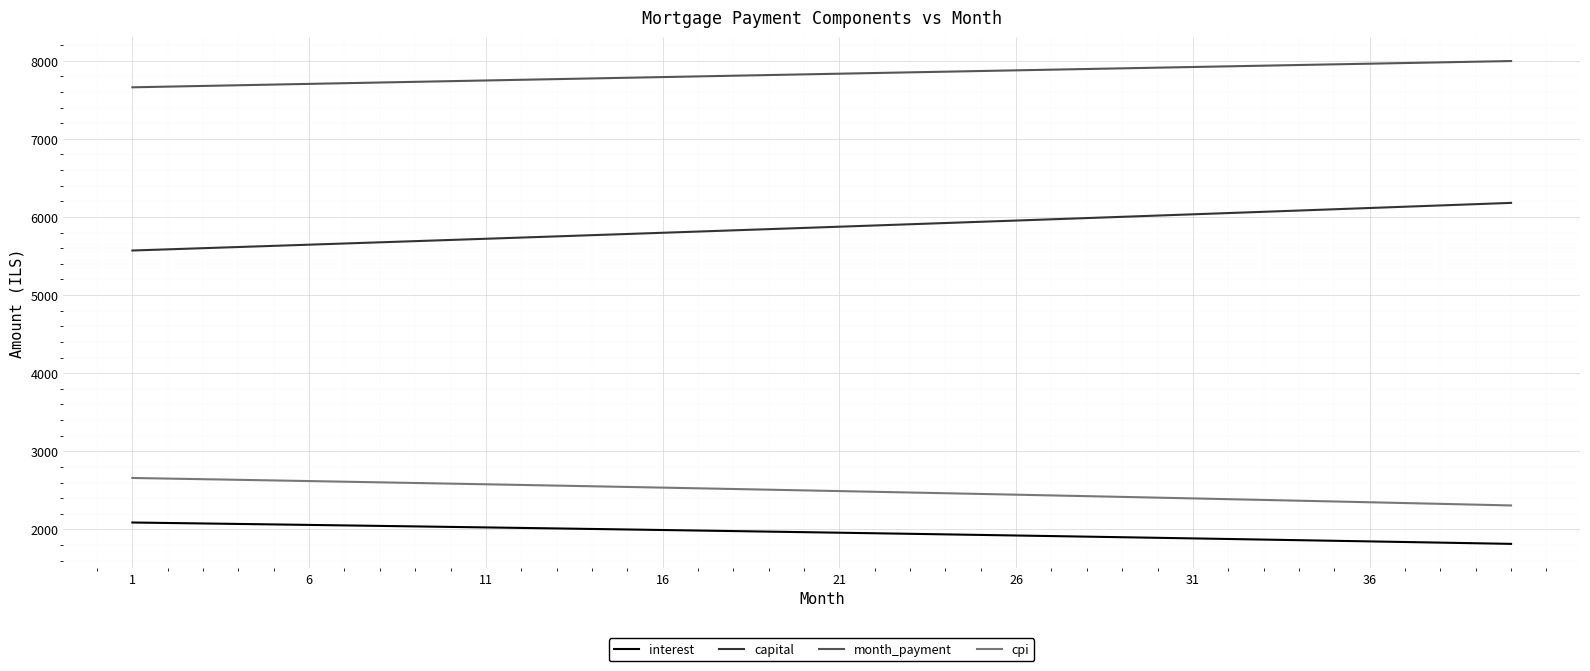

Which series has the largest total across all categories?

month_payment